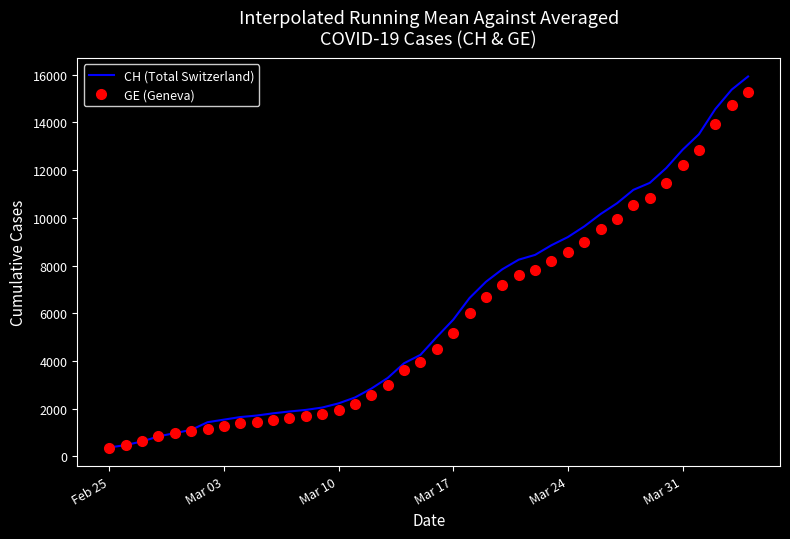

What is the greatest value displayed?

15926